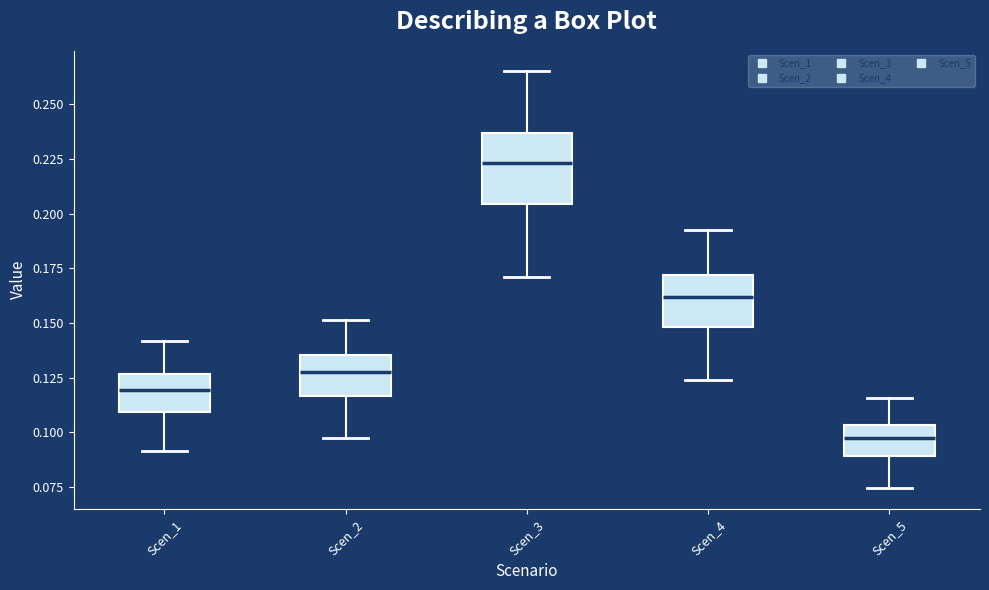

Reading left to right, transcribe this box plot: for each box, give where its median line is, the range the box spans, and where its two whiskers end, as read against the y-axis. The values are not printed on the chart, so give them approximately, as read against the axis.

Scen_1: median 0.120, box 0.110 to 0.125, whiskers 0.090 to 0.140
Scen_2: median 0.130, box 0.115 to 0.135, whiskers 0.100 to 0.150
Scen_3: median 0.225, box 0.205 to 0.235, whiskers 0.170 to 0.265
Scen_4: median 0.160, box 0.150 to 0.170, whiskers 0.125 to 0.195
Scen_5: median 0.100, box 0.090 to 0.105, whiskers 0.075 to 0.115